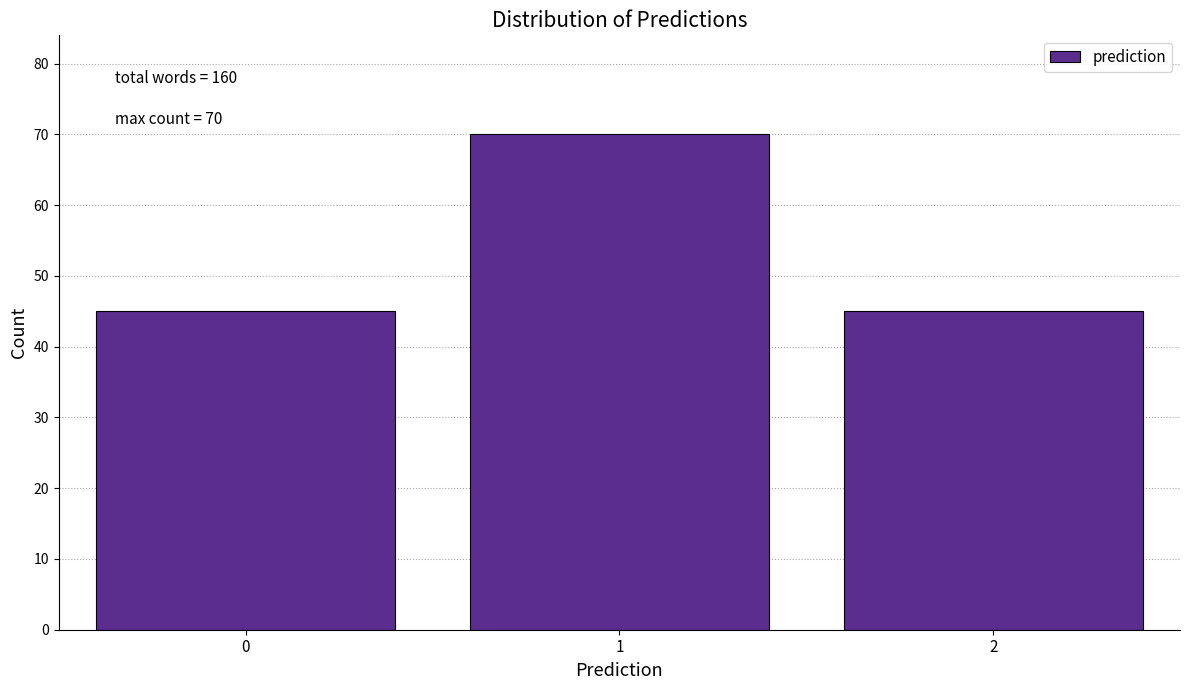

Reading left to right, what are all the values shown in this chart?

0=45	1=70	2=45